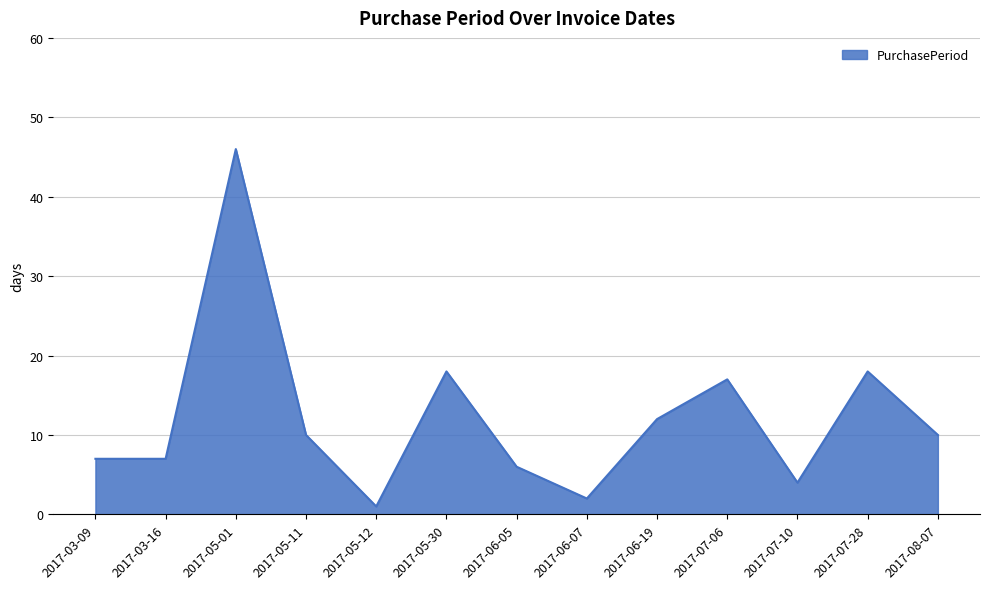

Which has a higher value, 2017-06-19 or 2017-06-07?

2017-06-19